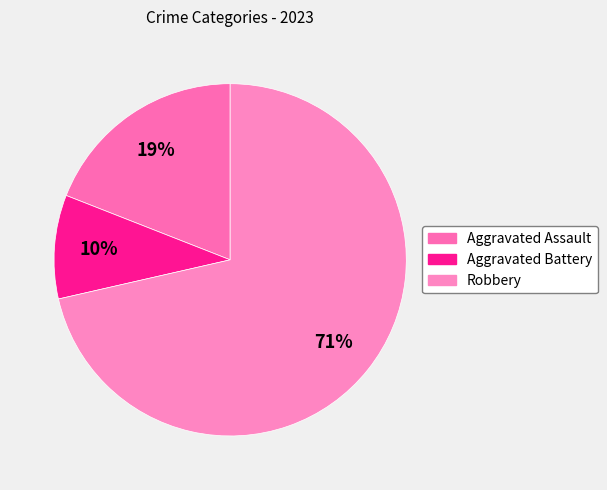

Rank the categories by value from highest to lowest.

Robbery, Aggravated Assault, Aggravated Battery